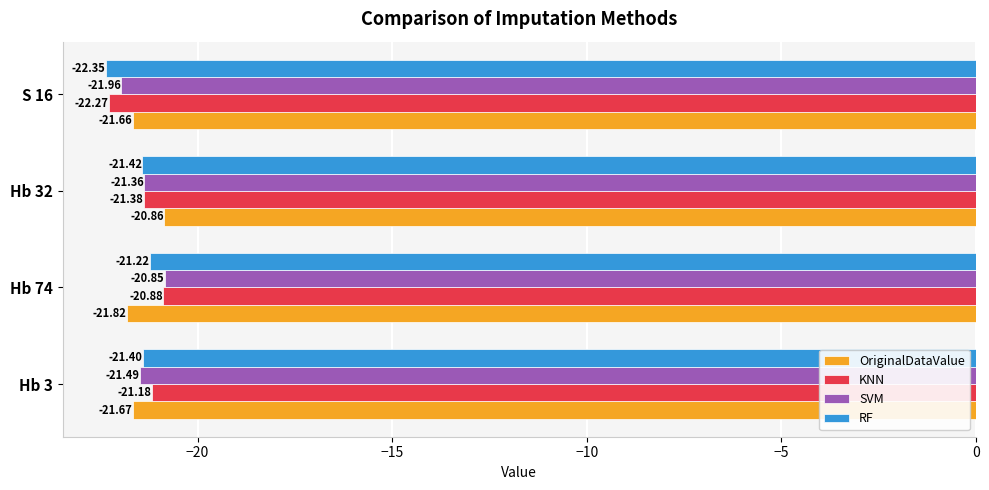

How many data points in KNN are less than -21?

3